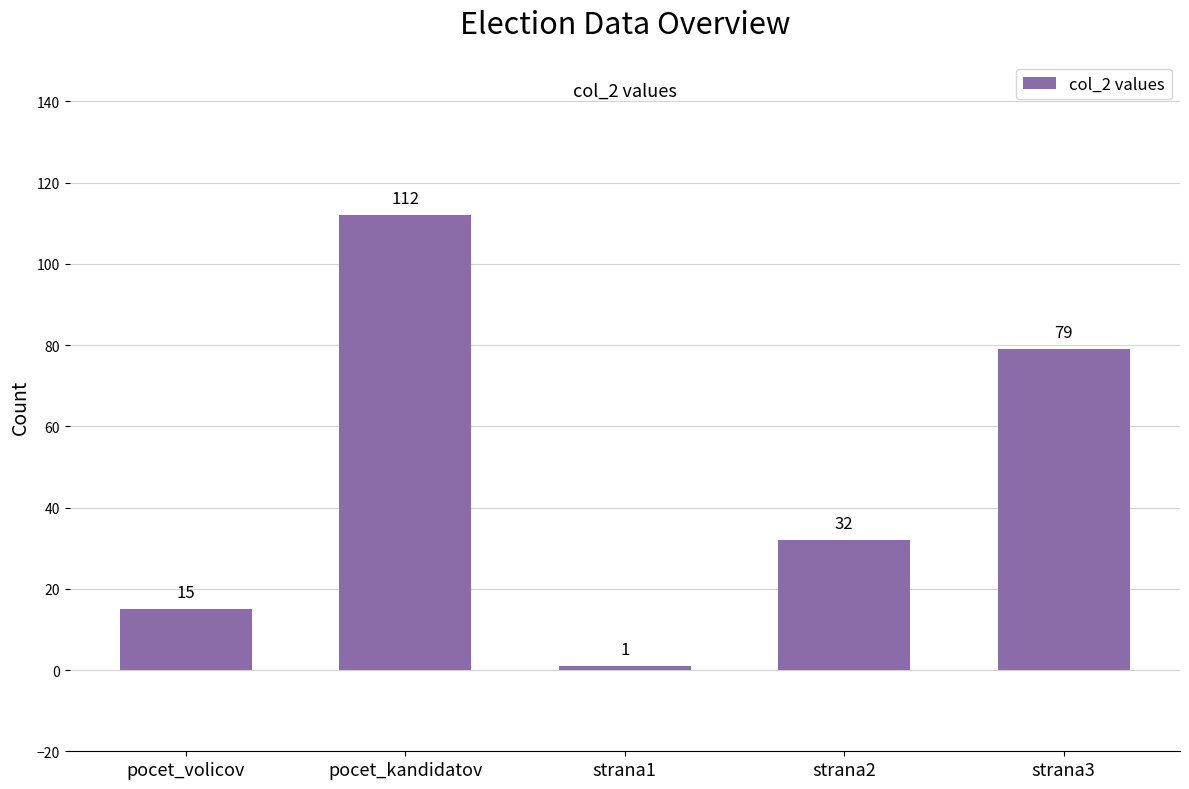

Reading right to left, extract all data points from this chart.

strana3=79	strana2=32	strana1=1	pocet_kandidatov=112	pocet_volicov=15